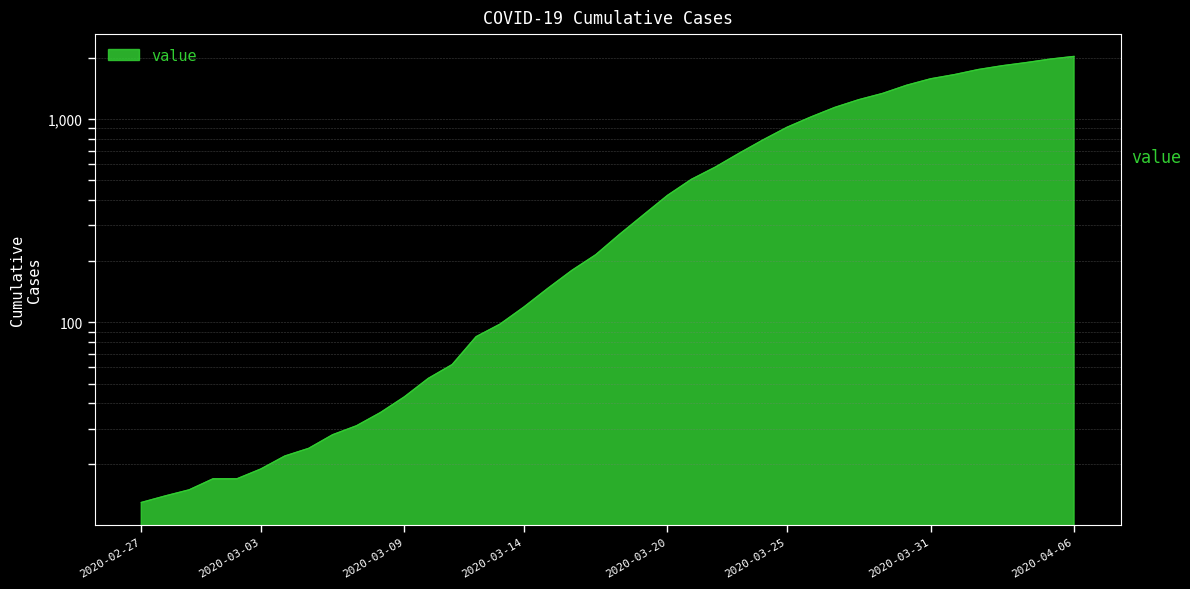

What is the value of the 14th point from the left?

62